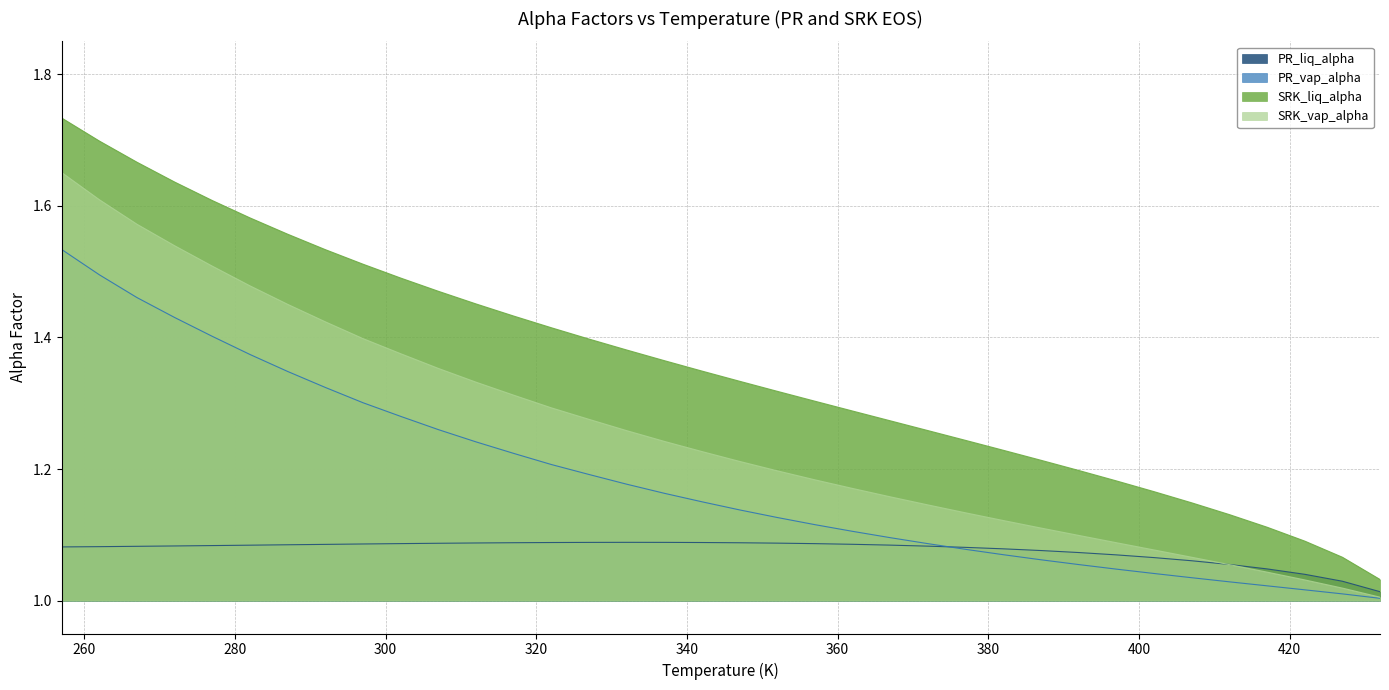

Rank the series by their maximum value, from lowest to highest.

PR_liq_alpha, PR_vap_alpha, SRK_vap_alpha, SRK_liq_alpha